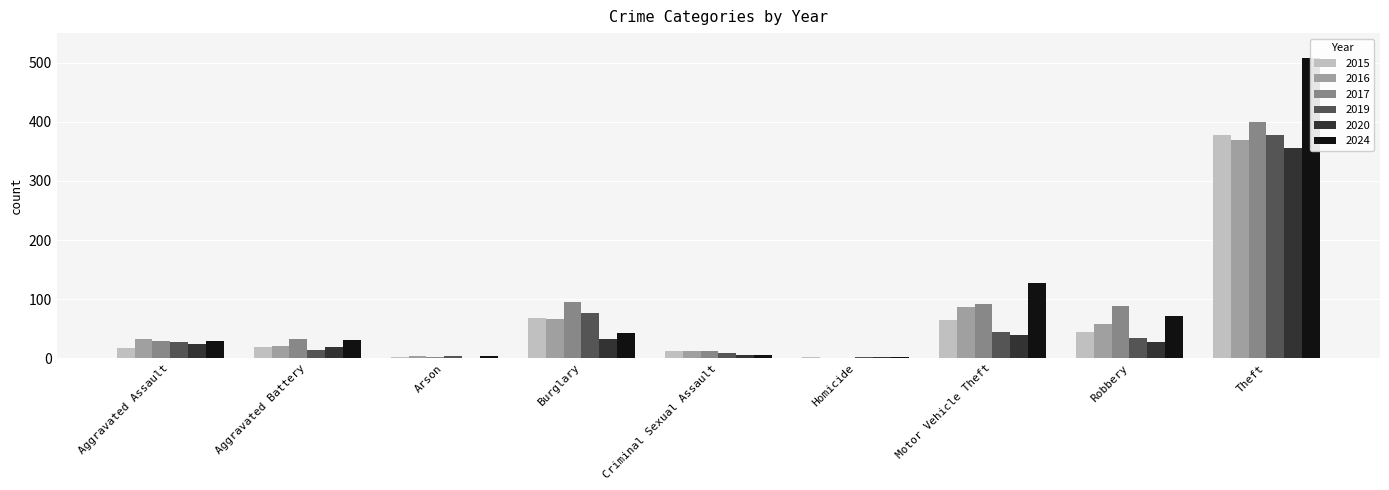

At how many categories does at least one series exceed 307?

1